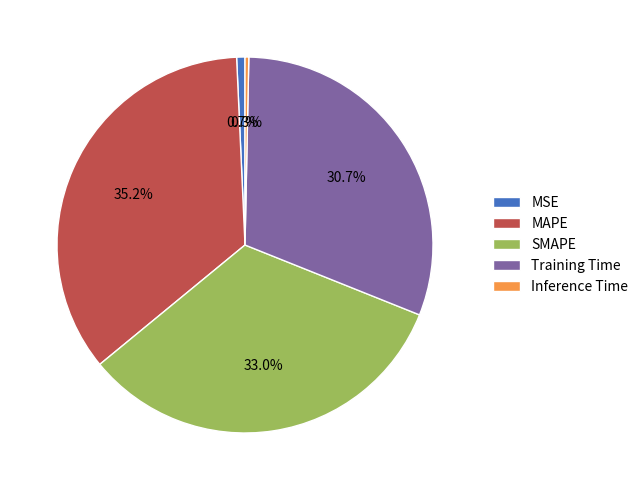

To the nearest percent, what portion does SMAPE represent?

33%